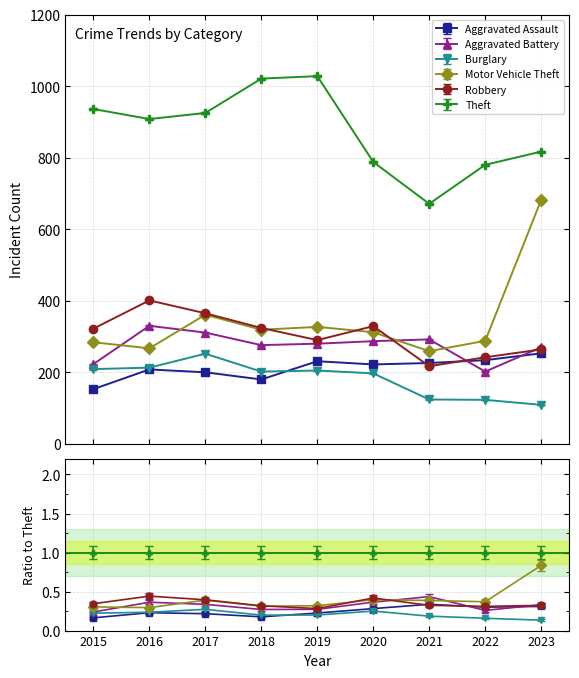

What is the value of the Motor Vehicle Theft point at the 8th from the left?

288